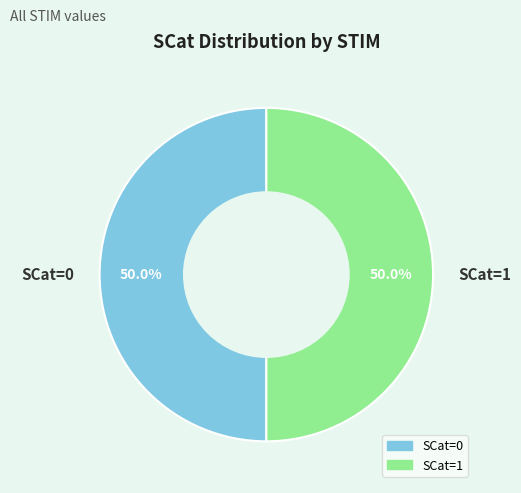

What portion of the pie excludes SCat=0?

50.0%